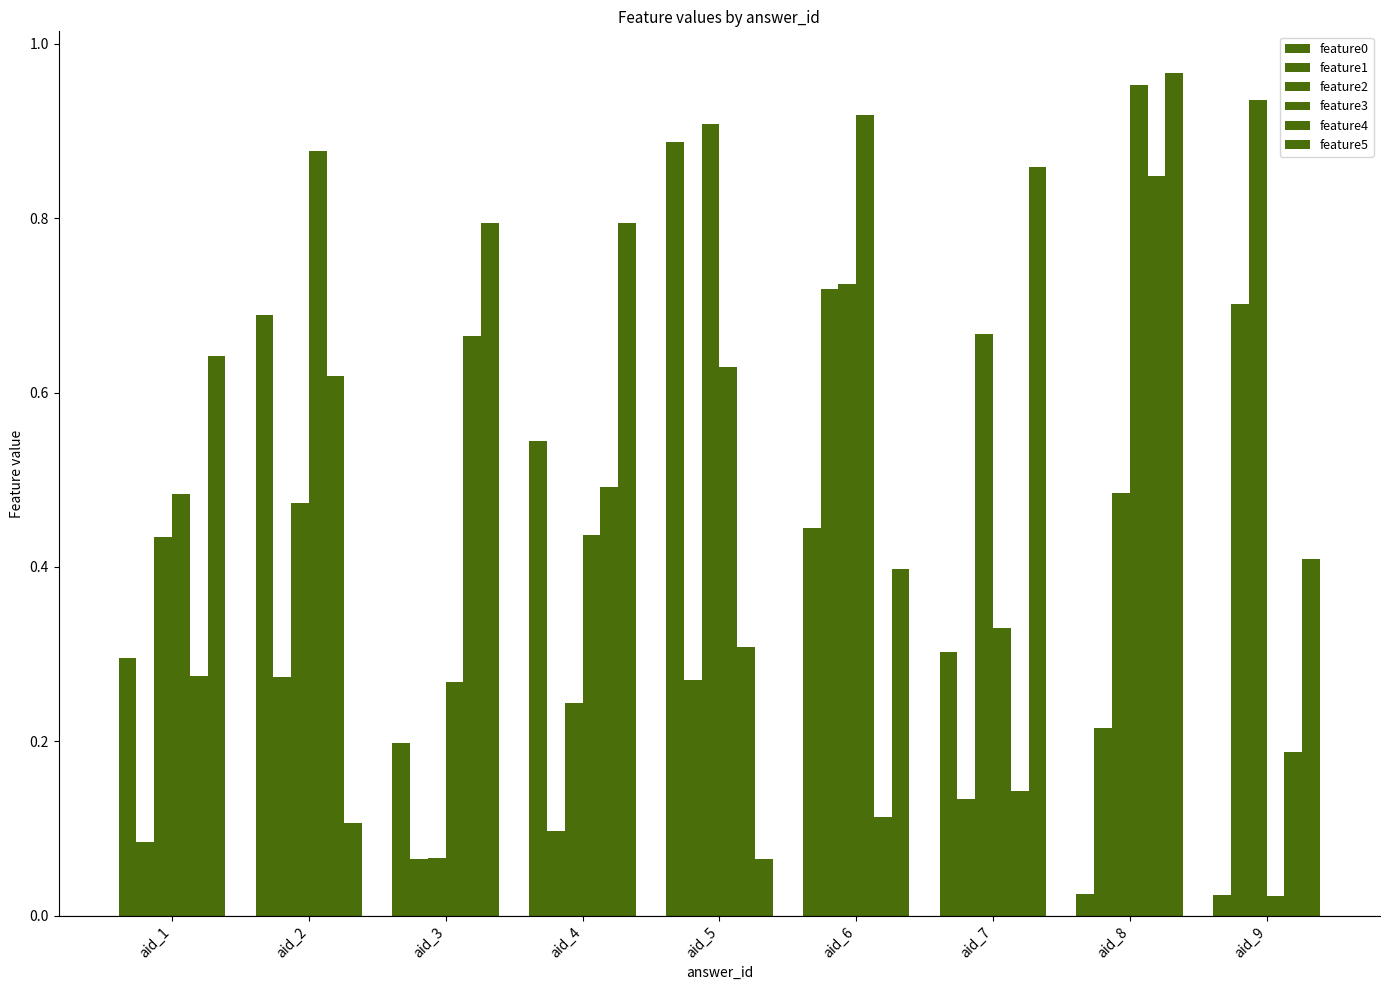

Count the number of data series in this chart.

6